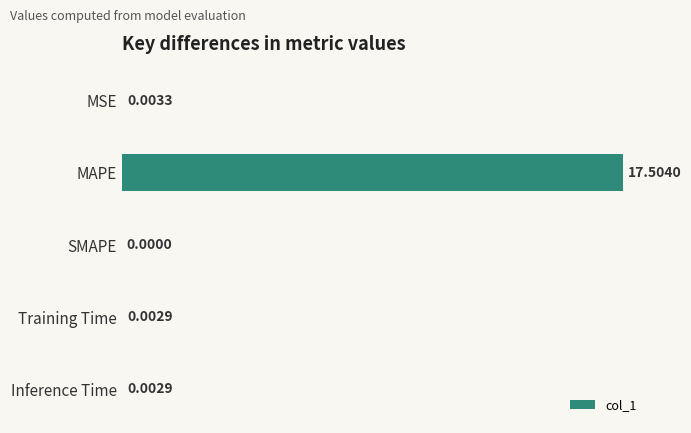

Which label corresponds to the largest value in the chart?

MAPE